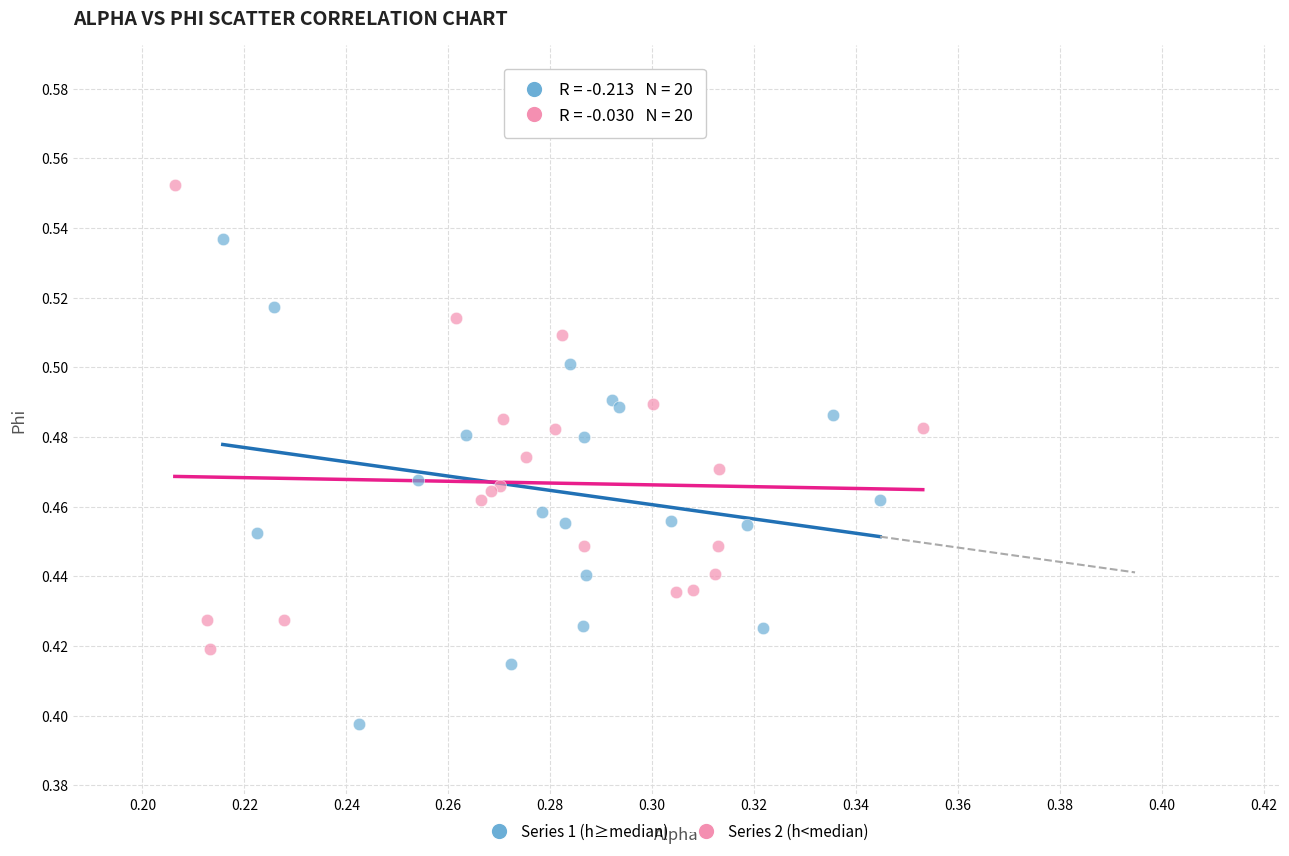

Which series contains the highest Y value?

Series 2 (h<median)